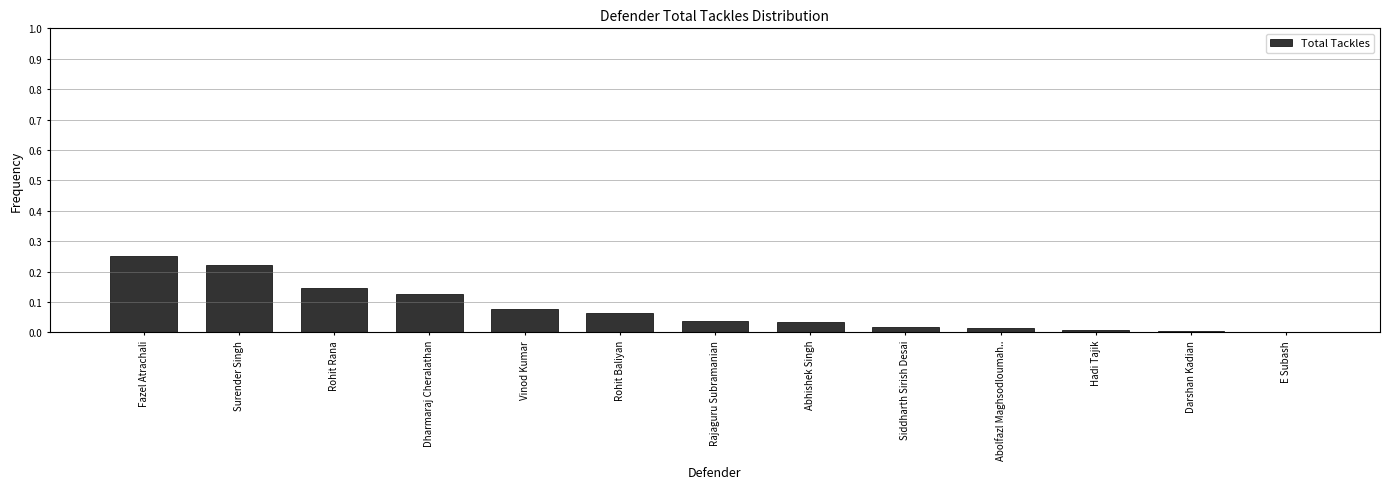

What is the sum of all values?

1.0